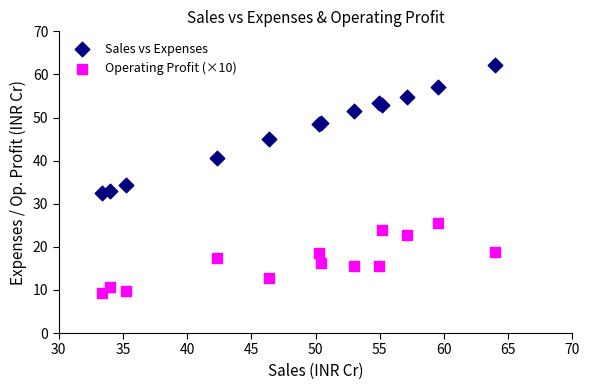

Which series contains the highest Y value?

Sales vs Expenses